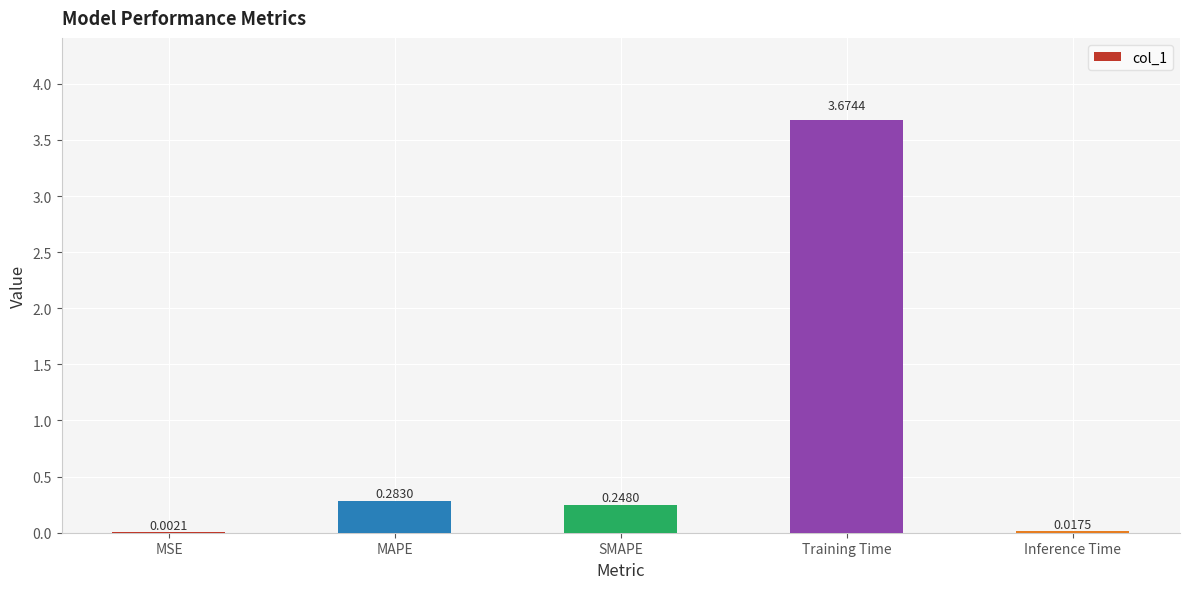

How many categories are shown in the chart?

5